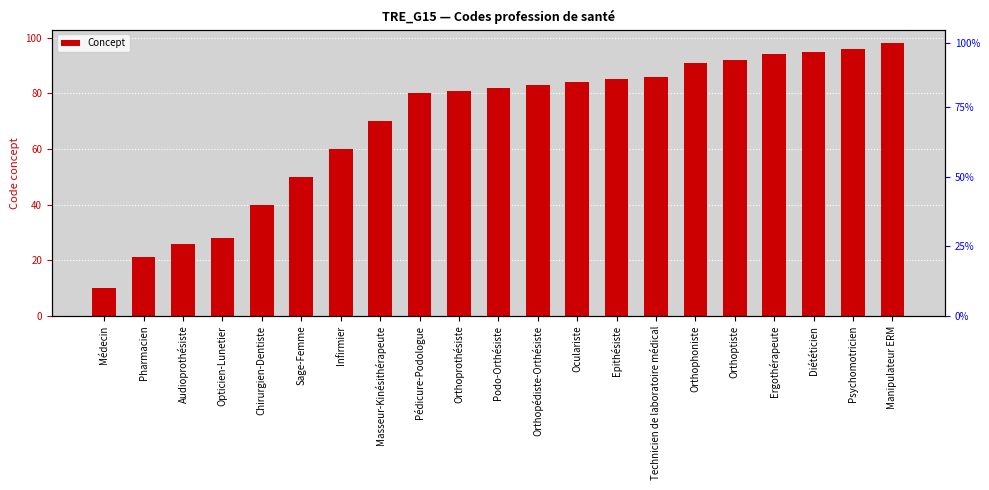

List the labels in order of value, smallest first.

Médecin, Pharmacien, Audioprothésiste, Opticien-Lunetier, Chirurgien-Dentiste, Sage-Femme, Infirmier, Masseur-Kinésithérapeute, Pédicure-Podologue, Orthoprothésiste, Podo-Orthésiste, Orthopédiste-Orthésiste, Oculariste, Epithésiste, Technicien de laboratoire médical, Orthophoniste, Orthoptiste, Ergothérapeute, Diététicien, Psychomotricien, Manipulateur ERM